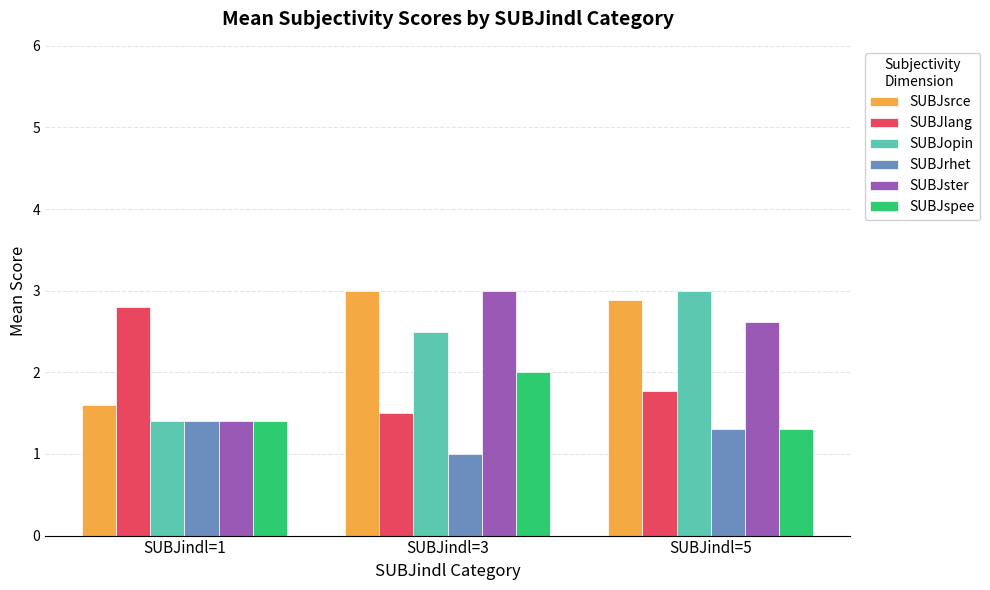

True or false: SUBJspee has a value of 2.0 at SUBJindl=3.

True